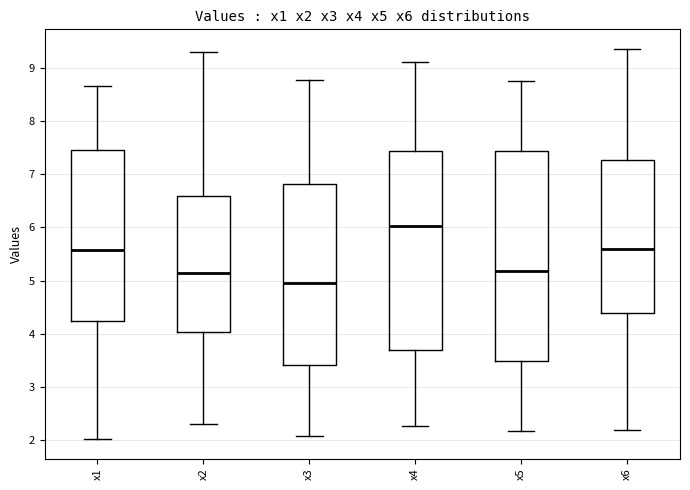

Which box has the lowest median line?

x3